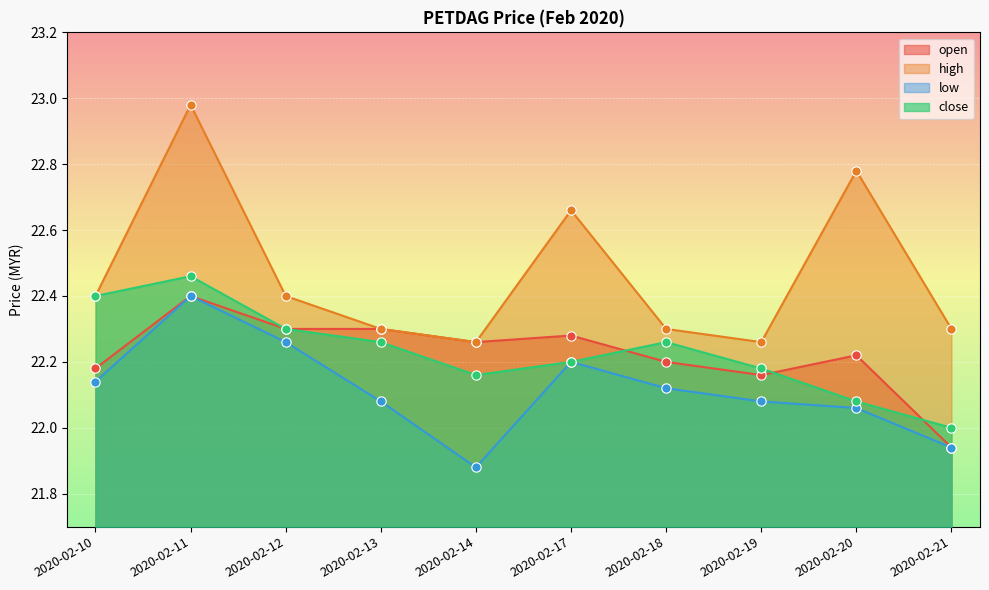

What is the total value across all series at 2020-02-18?

88.9